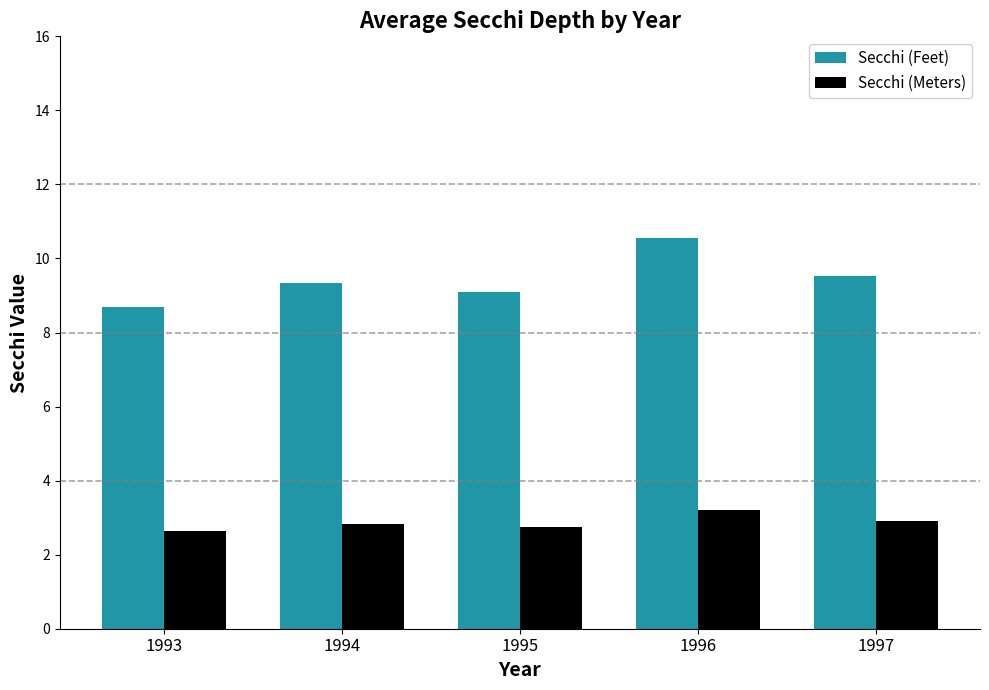

What is the difference between the highest and lowest values at 1993?

6.1